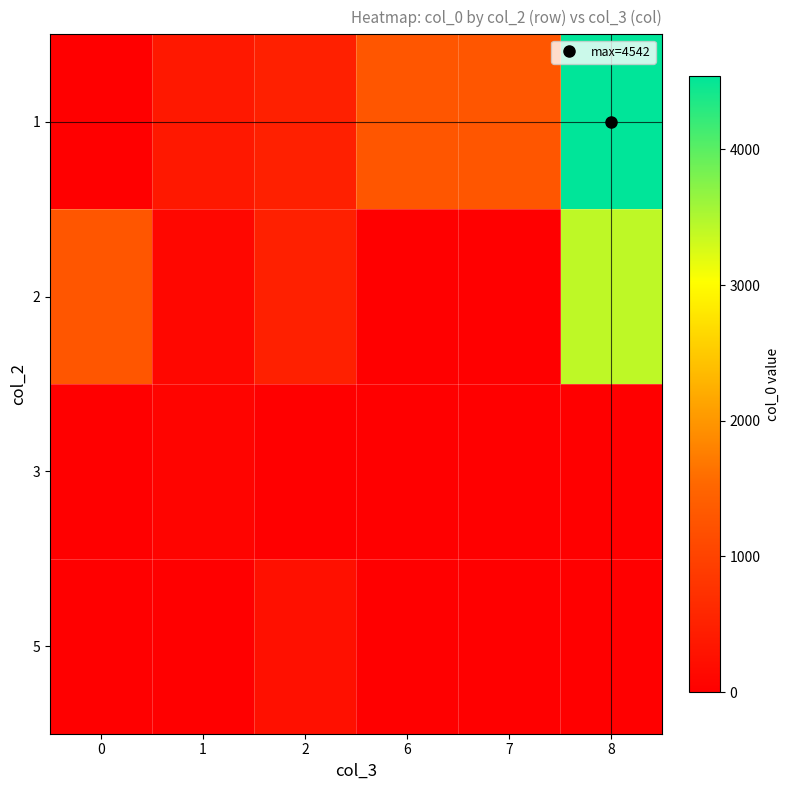

Which series has the widest spread of values?

1